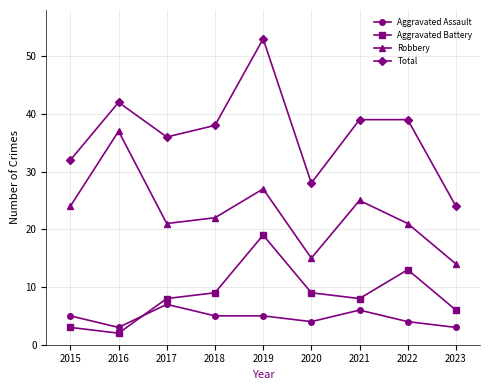

Reading left to right, list all the values displayed in this chart.

Aggravated Assault: 5	3	7	5	5	4	6	4	3
Aggravated Battery: 3	2	8	9	19	9	8	13	6
Robbery: 24	37	21	22	27	15	25	21	14
Total: 32	42	36	38	53	28	39	39	24